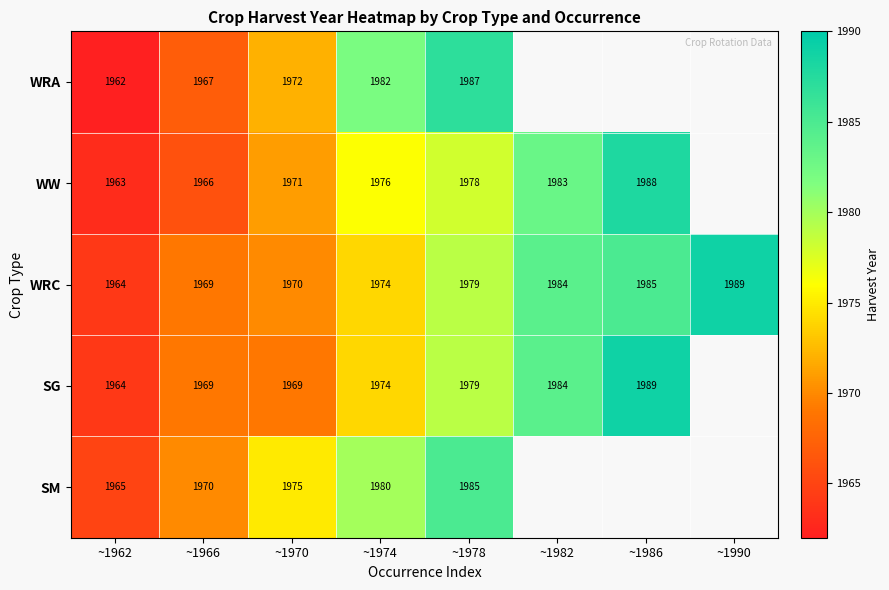

Is the value of WRC at ~1970 greater than the value of SG at ~1982?

No